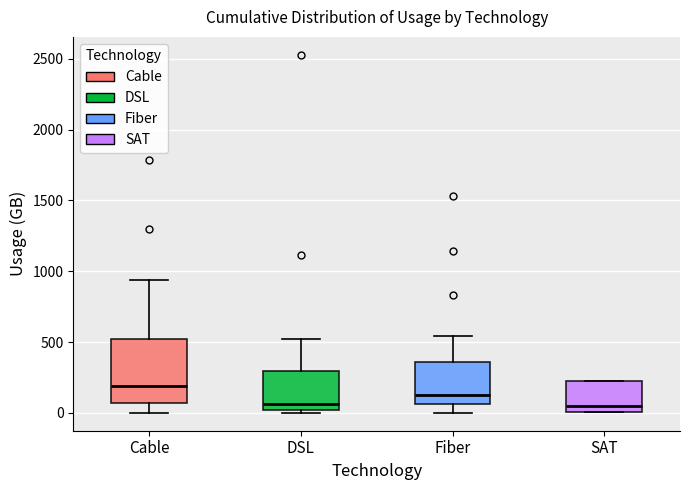

Which box's median line is the highest?

Cable